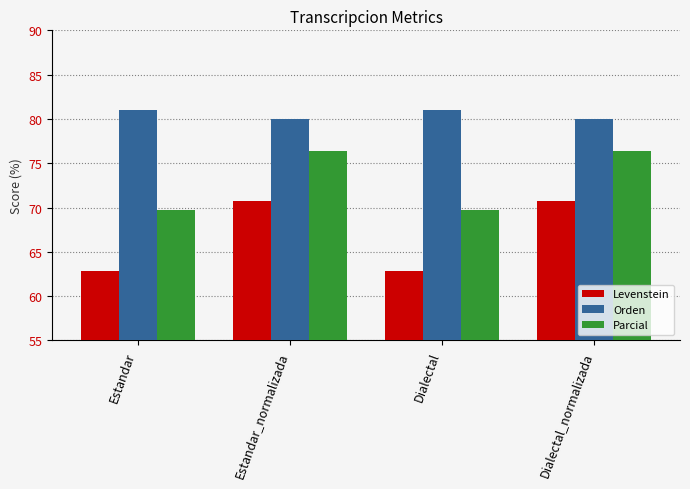

The value of Orden at Dialectal_normalizada is 80.0. True or false?

True